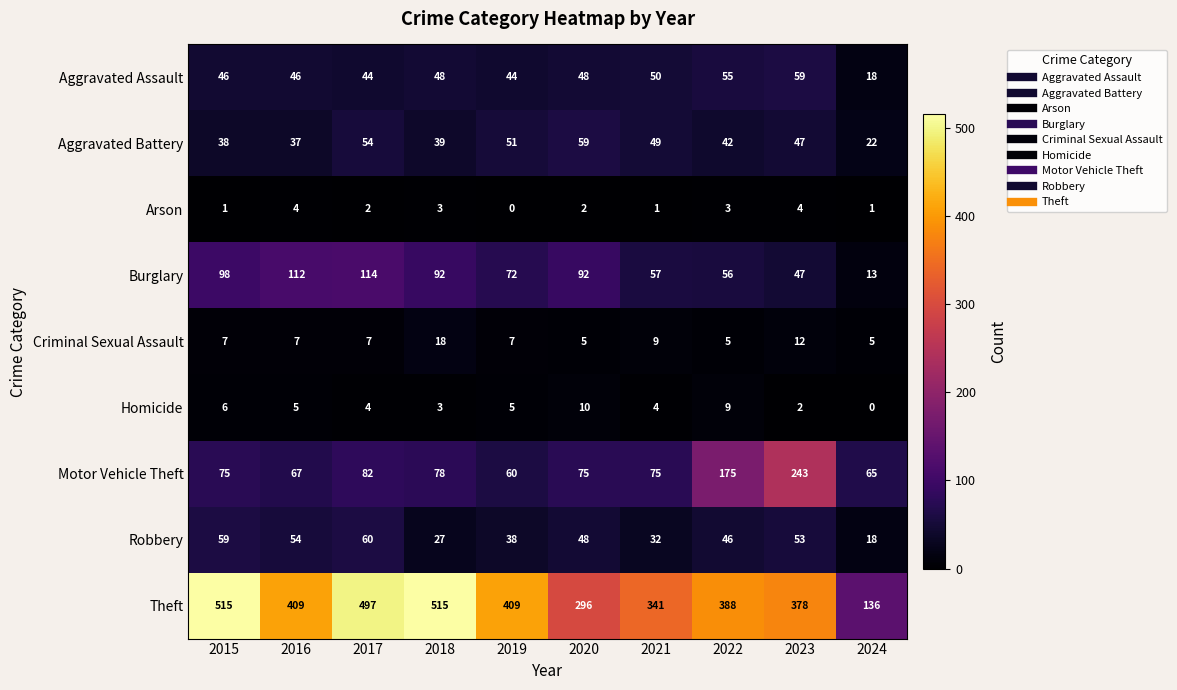

What is the sum of the Burglary values at 2016 and 2020?

204